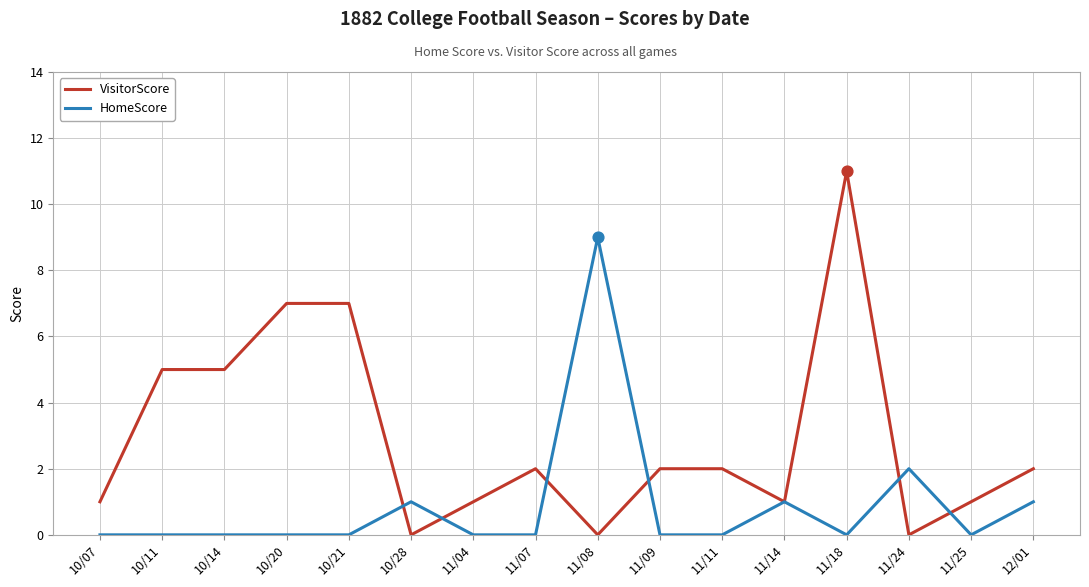

Which series has the largest total across all categories?

VisitorScore